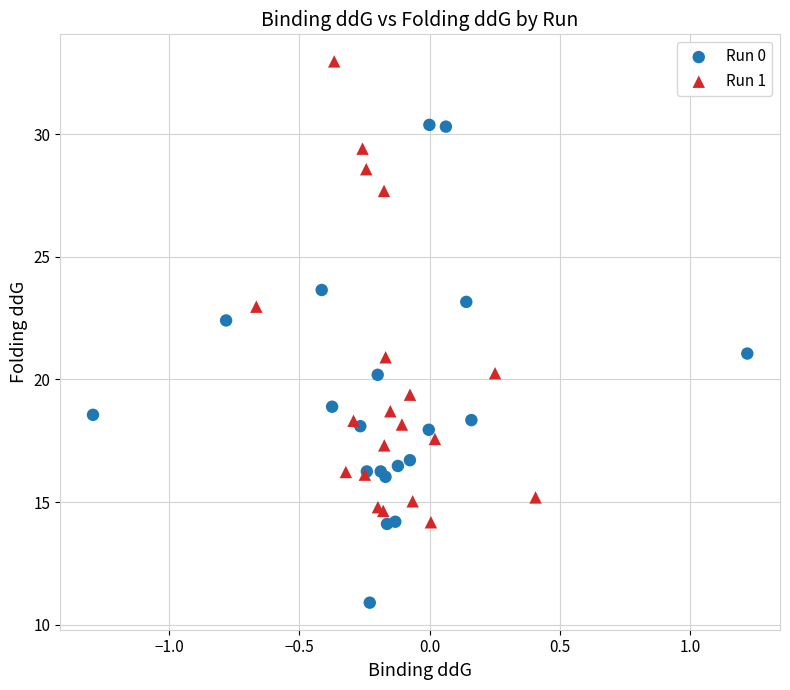

Which series has the largest Y range (max minus min)?

Run 0